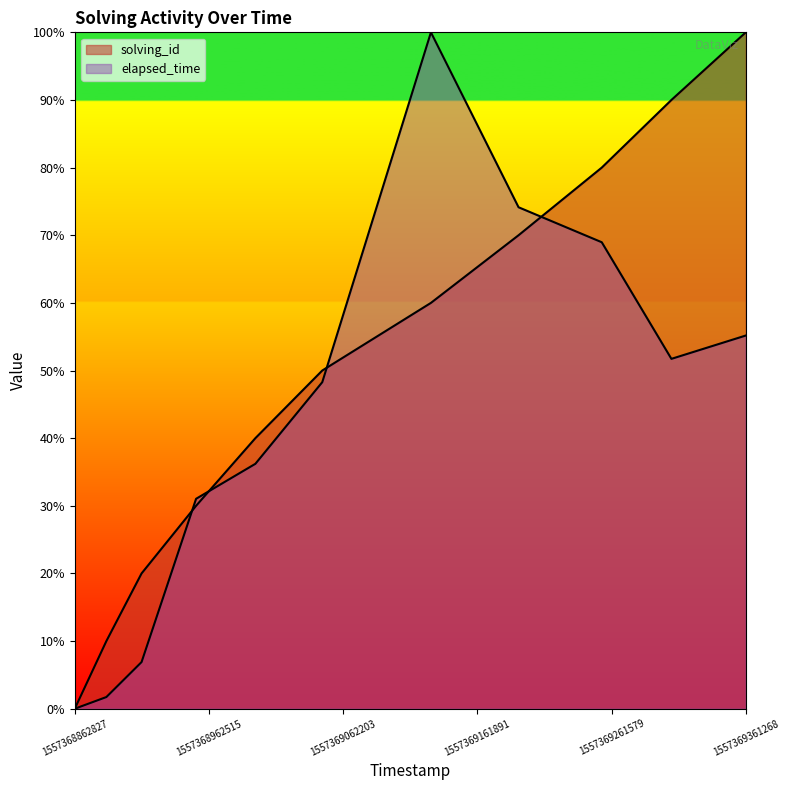

At which label does solving_id first exceed 50?

1557369127388